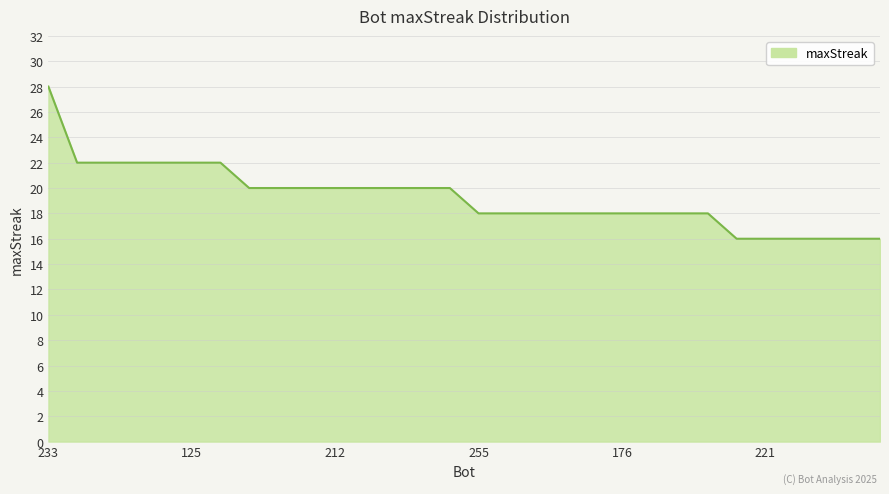

What is the maximum value shown in the chart?

28